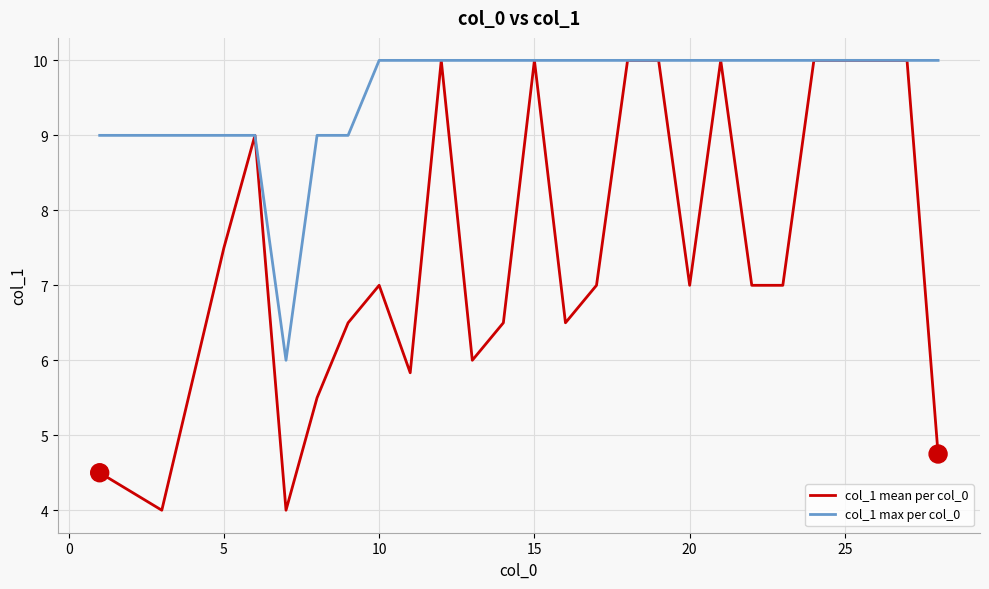

Rank the series by their average value, from lowest to highest.

col_1 mean per col_0, col_1 max per col_0